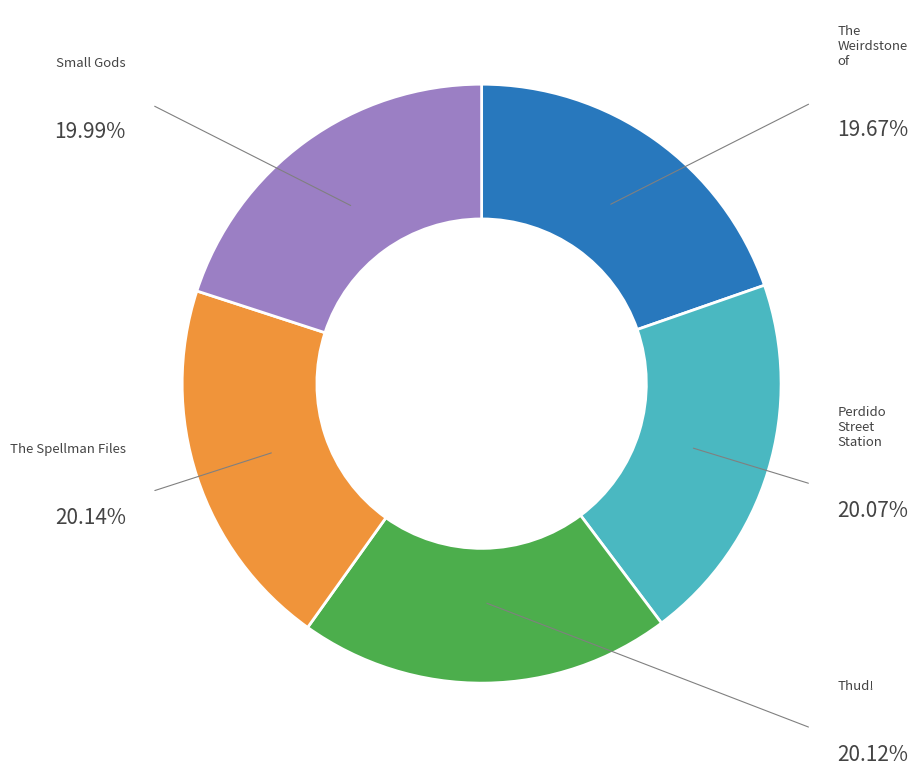

To the nearest percent, what is the average slice percentage?

20%